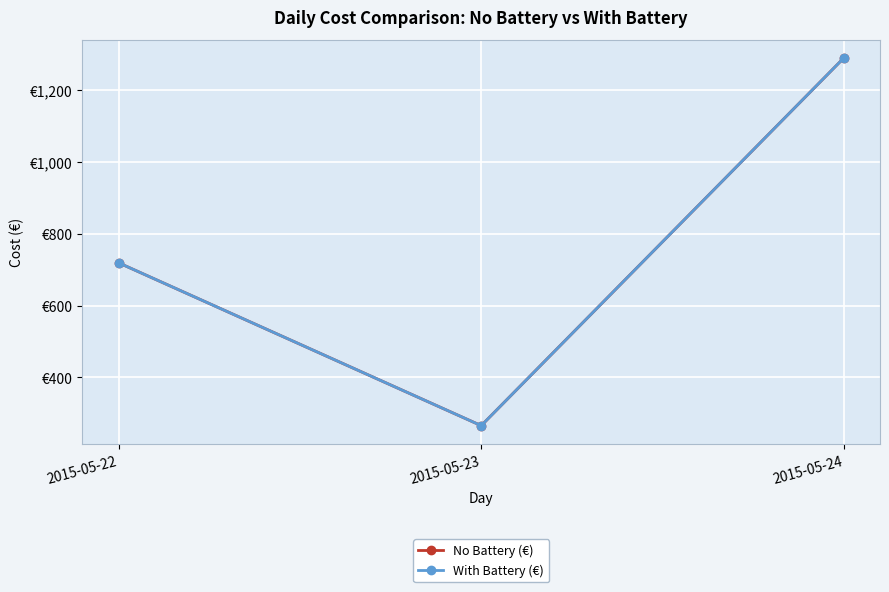

What are all the series names shown in the legend?

No Battery (€), With Battery (€)